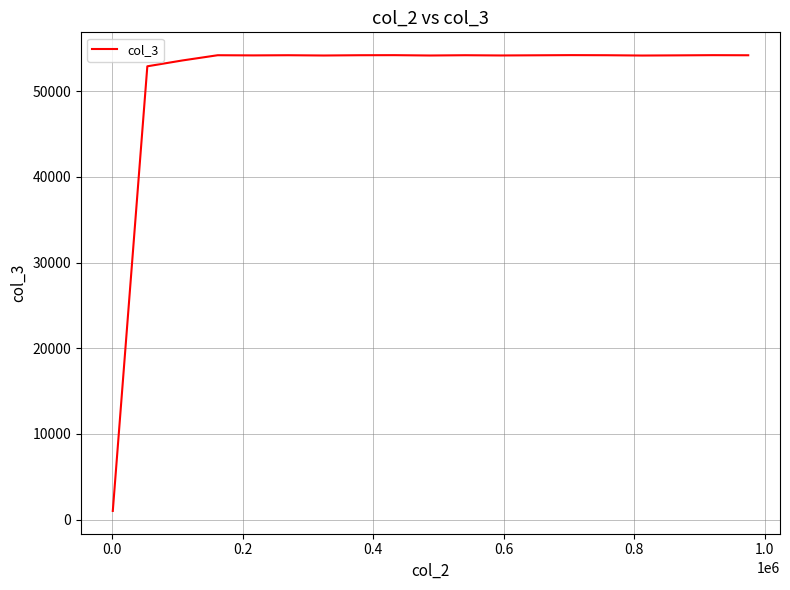

What is the difference between the maximum and minimum values?

53187